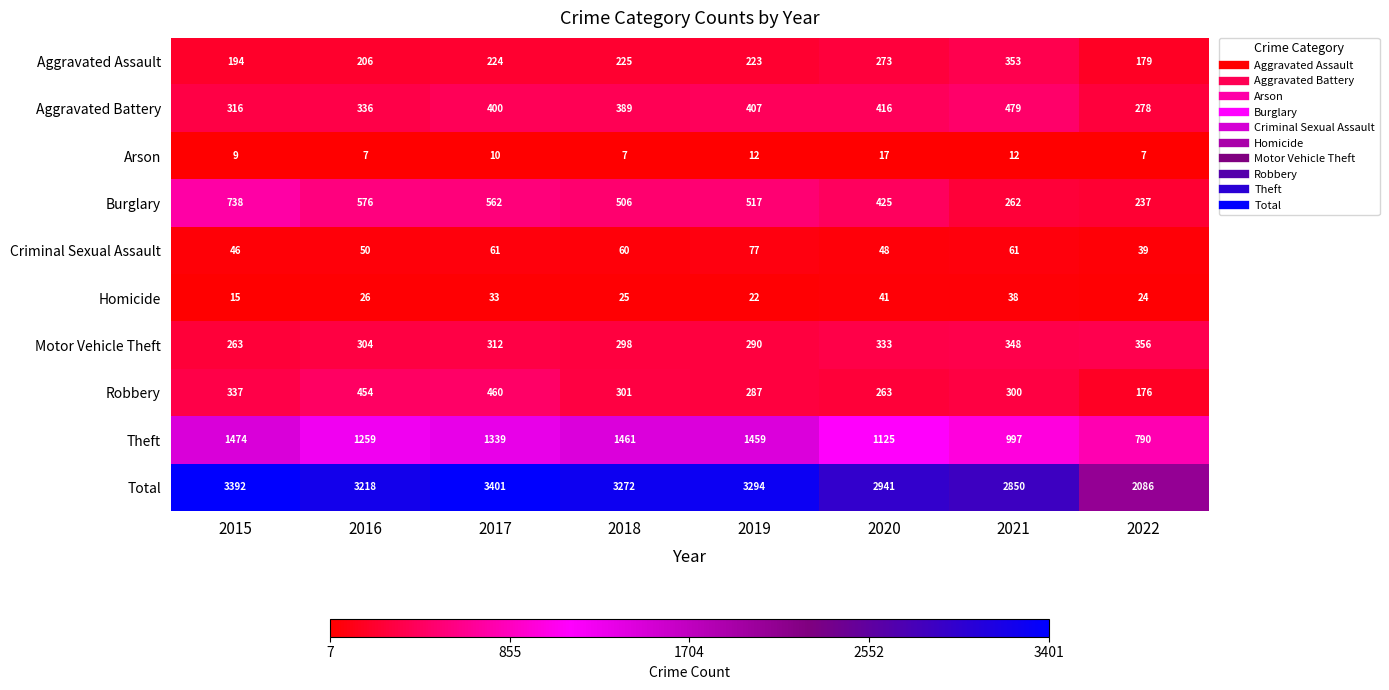

Which series has the largest total across all categories?

Total